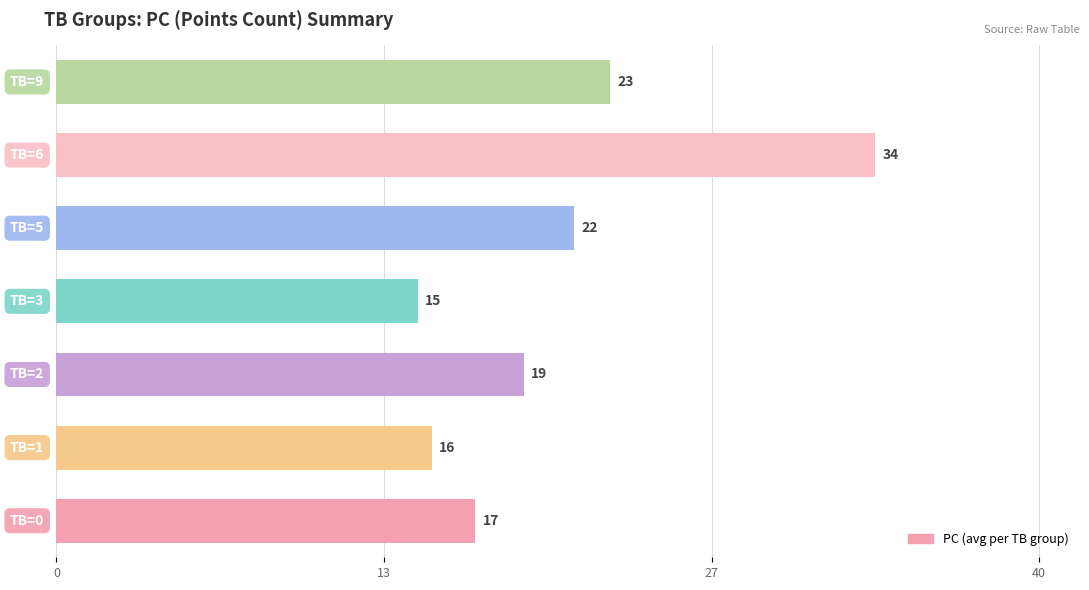

Does the chart contain any negative values?

No